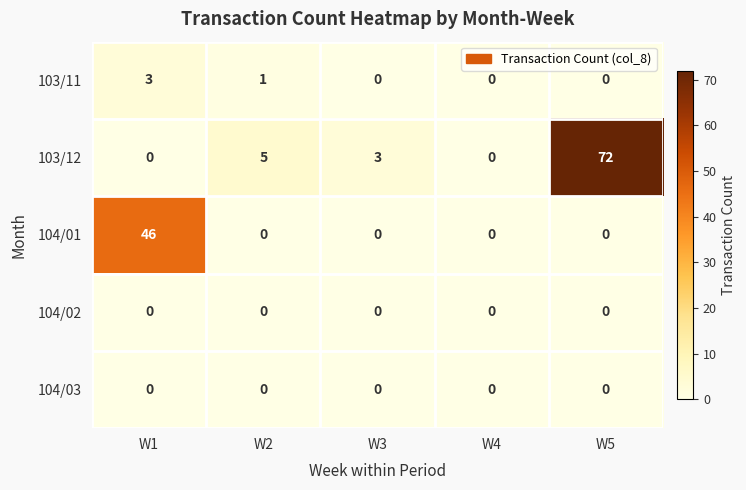

Which series changed the most between W2 and W3?

103/12